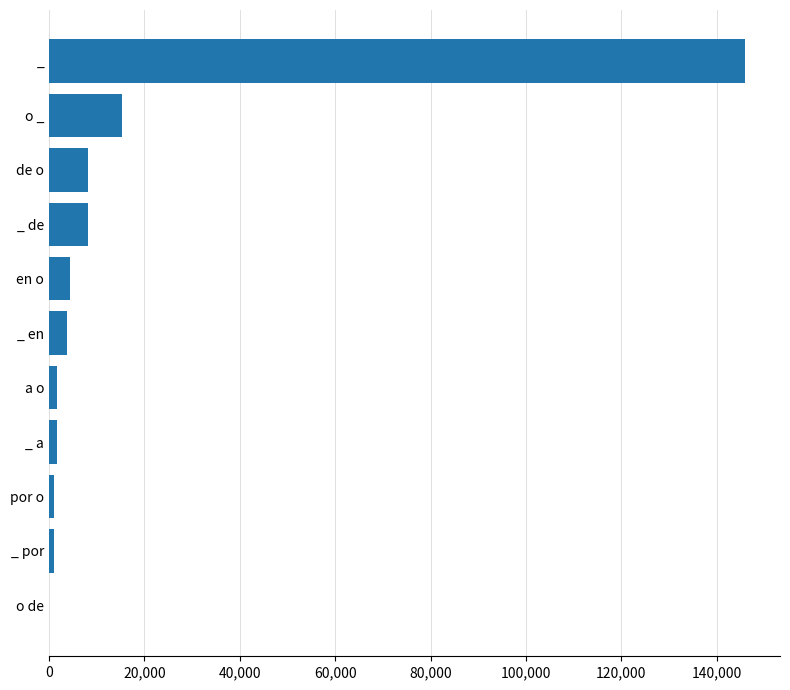

What is the sum of all values?

191287